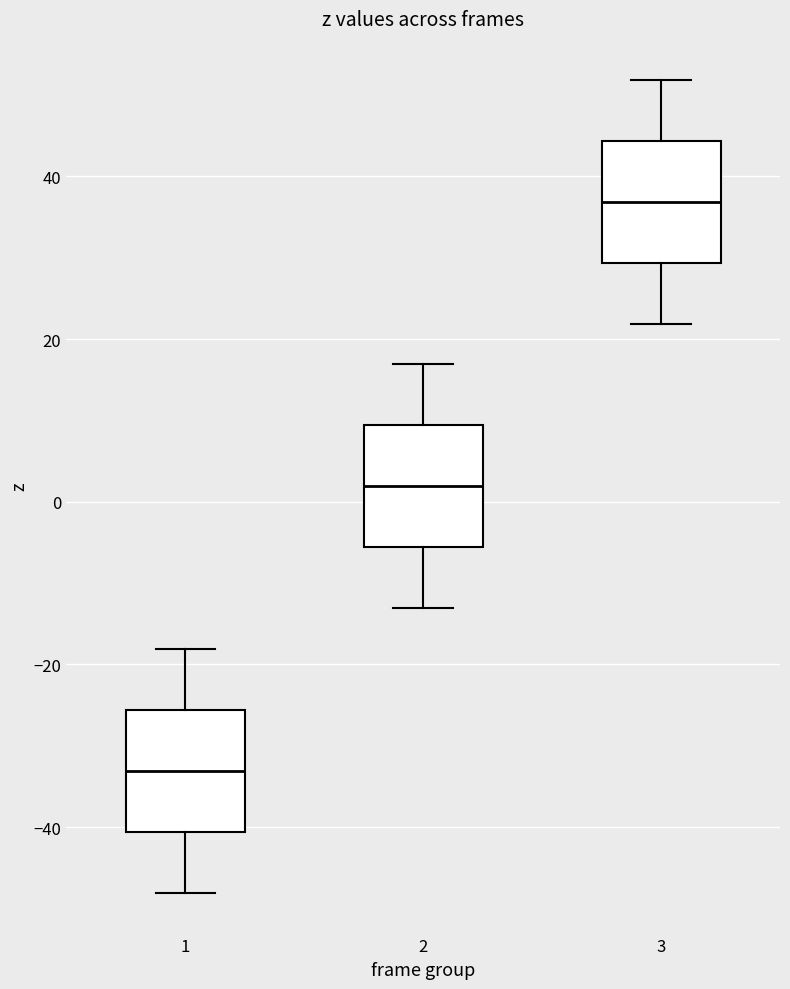

Reading left to right, transcribe this box plot: for each box, give where its median line is, the range the box spans, and where its two whiskers end, as read against the y-axis. The values are not printed on the chart, so give them approximately, as read against the axis.

1: median -34, box -40 to -26, whiskers -48 to -18
2: median 2, box -6 to 10, whiskers -14 to 16
3: median 36, box 30 to 44, whiskers 22 to 52